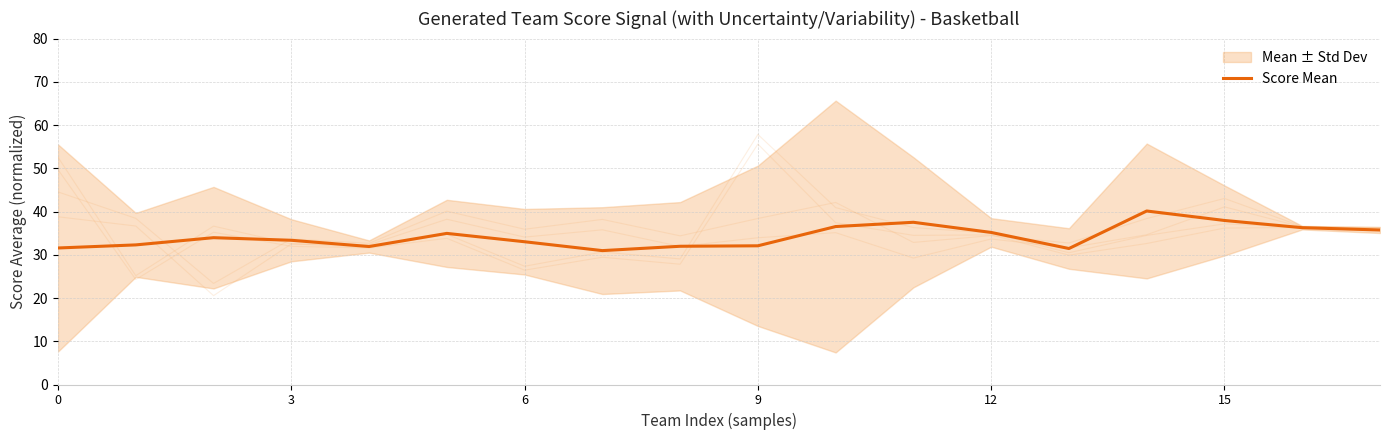

What is the sum of all values?

616.8